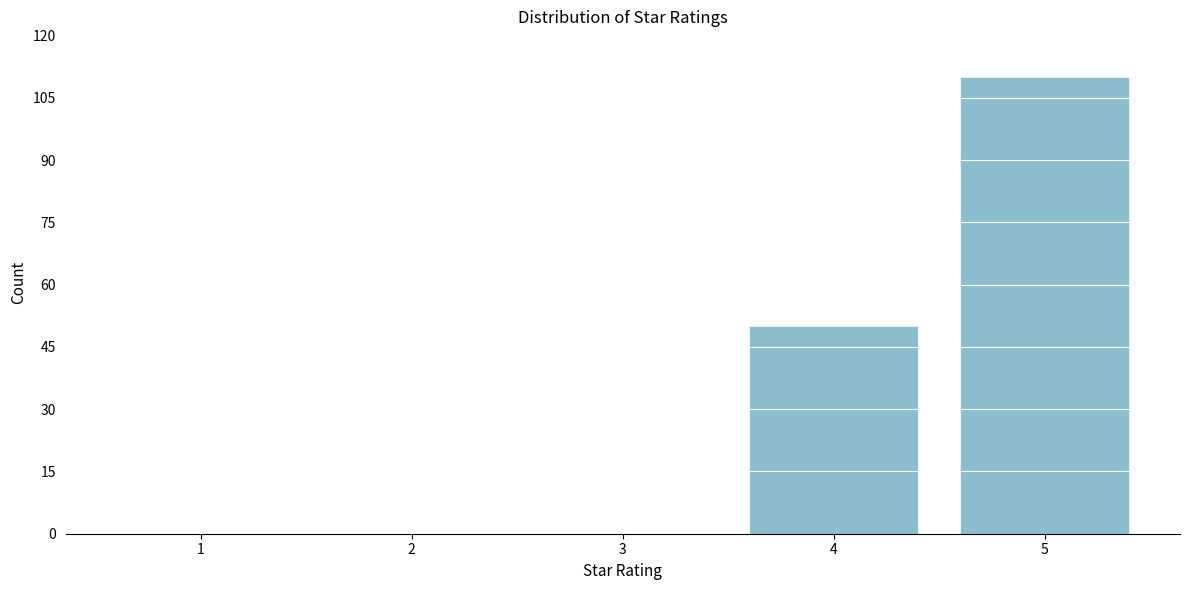

Reading left to right, list all the values displayed in this chart.

1=0	2=0	3=0	4=50	5=110